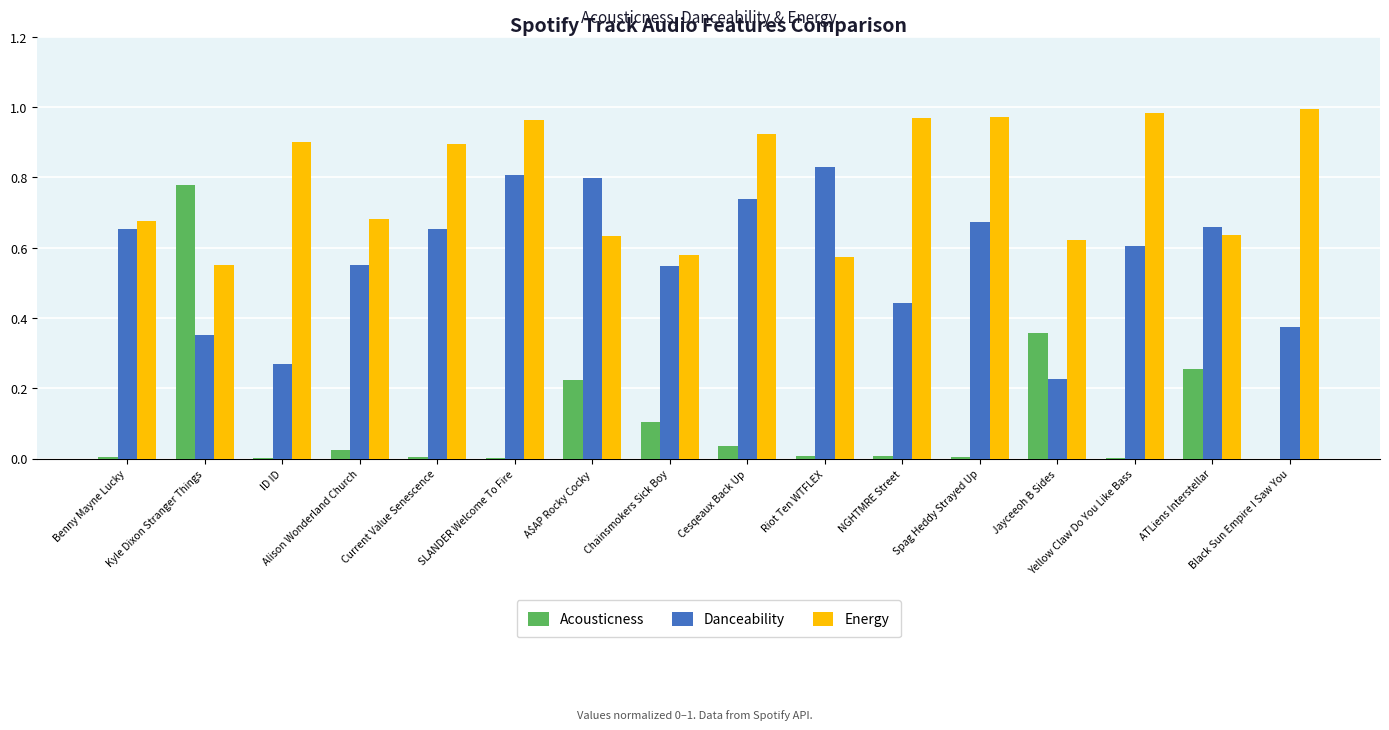

Is it true that Acousticness equals 0.0 at Cesqeaux Back Up?

False